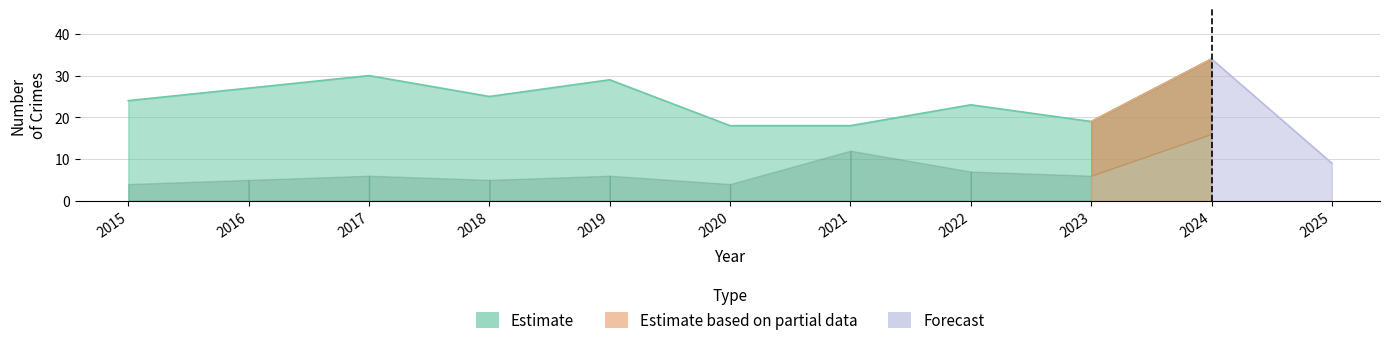

Is the value of Total at 2022 greater than the value of Theft at 2021?

Yes